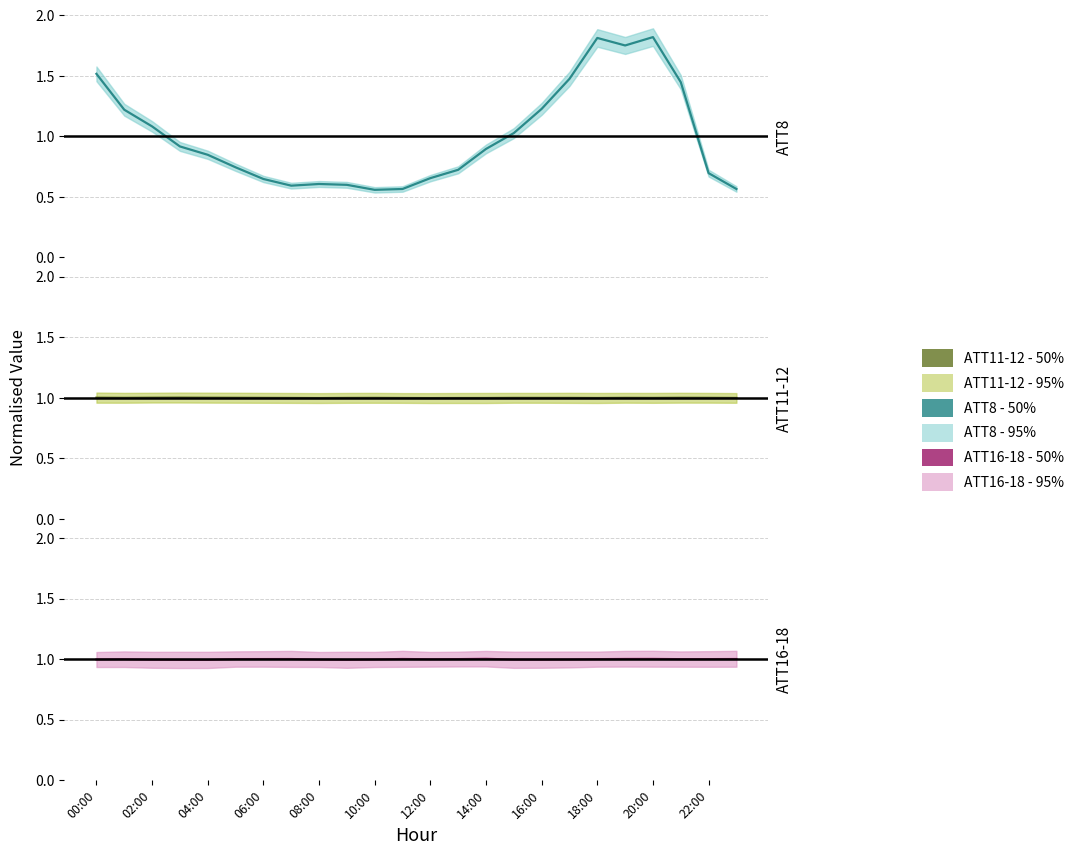

The value of ATT16-18 - 50% at 21 is 1.0. True or false?

True